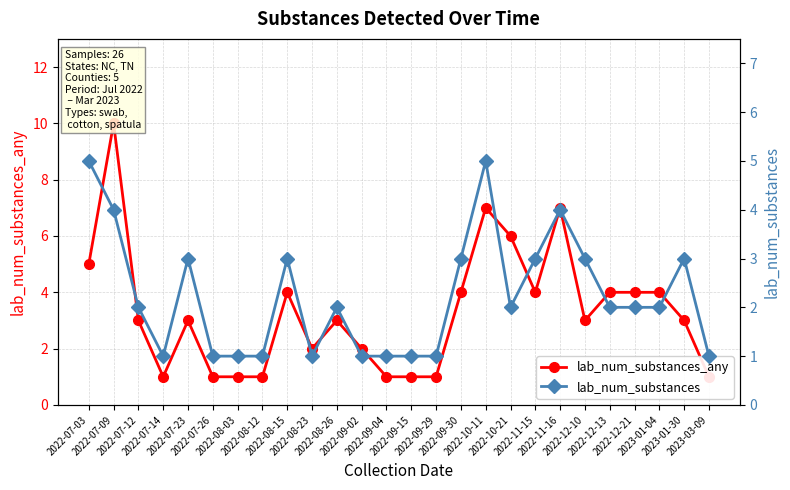

Does the chart have visible grid lines?

Yes